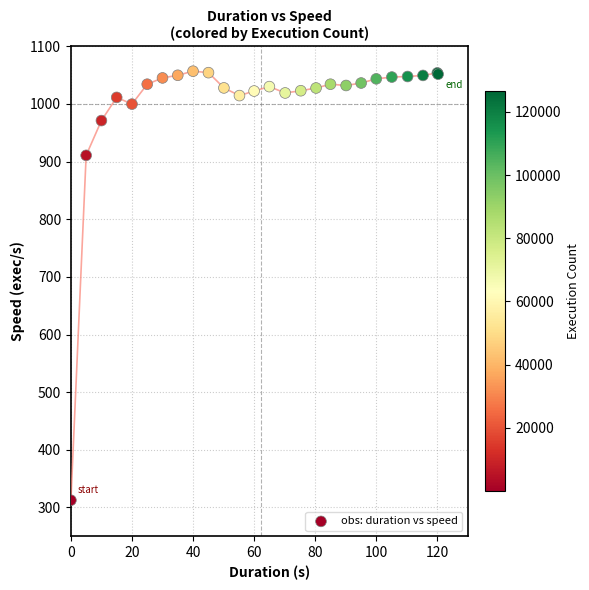

What Y value in the scatter plot is closest to 684?

910.8